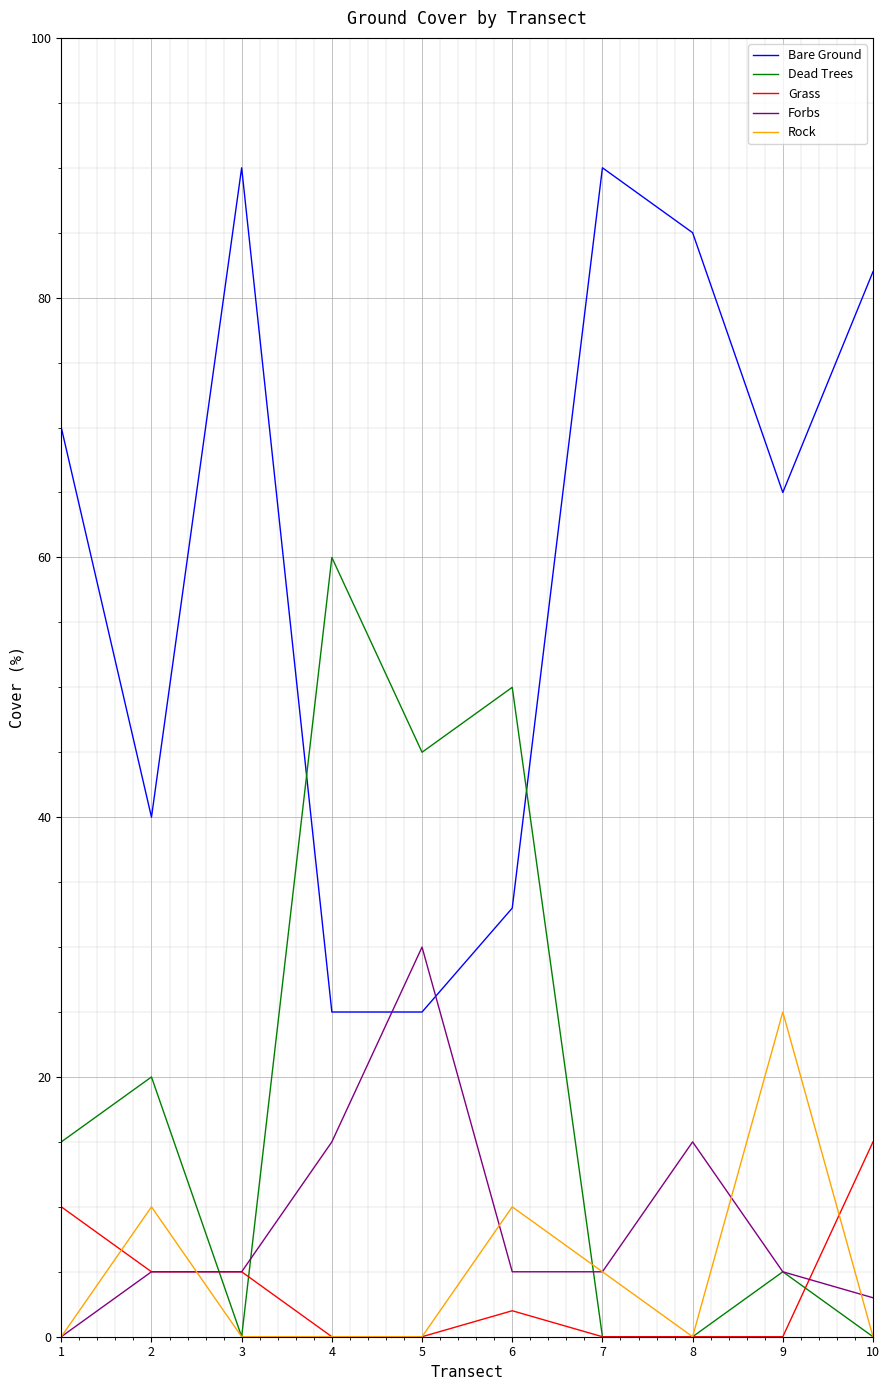

What is the highest value of the Dead Trees series?

60